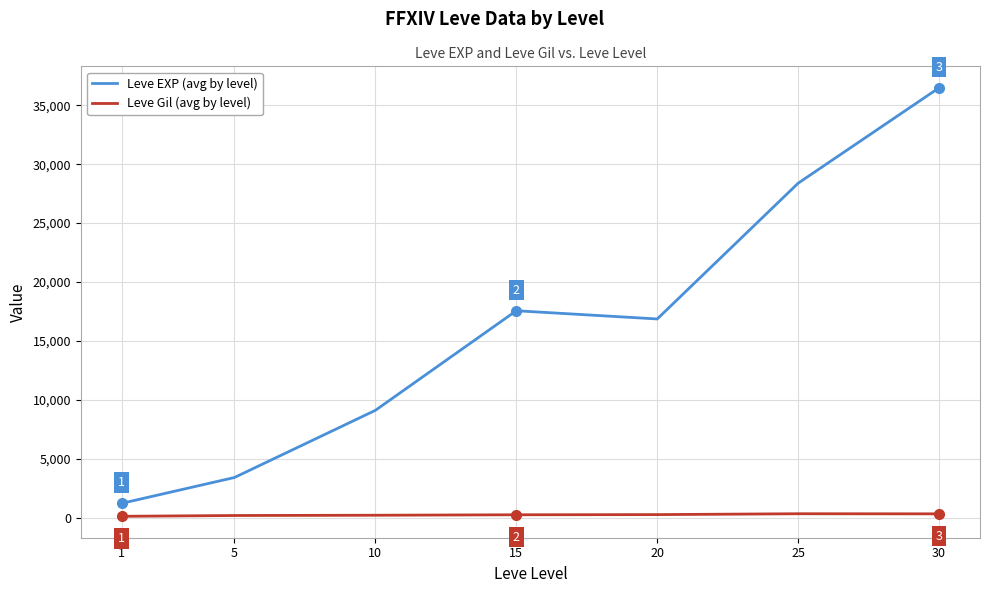

The value of Leve EXP (avg by level) at 20 is 16865.0. True or false?

True